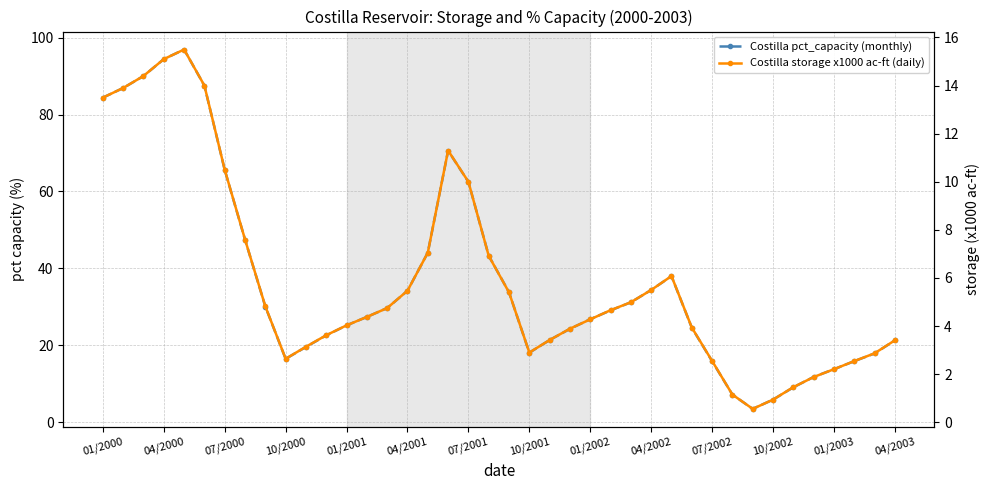

Rank the series by their average value, from highest to lowest.

Costilla pct_capacity (monthly), Costilla storage x1000 ac-ft (daily)